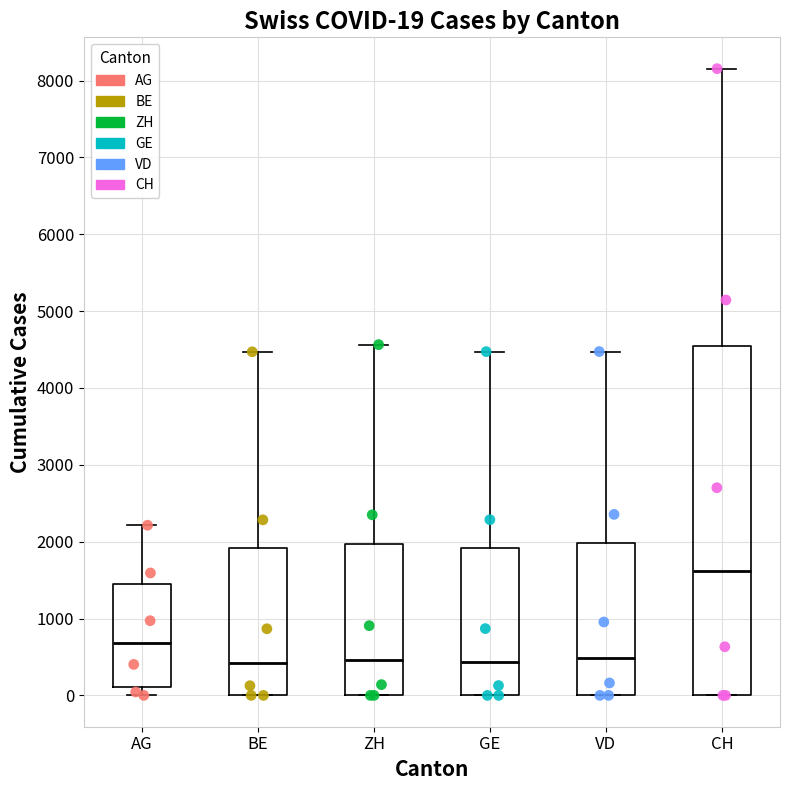

Comparing the boxes themselves (not the whiskers), which one is the tallest?

CH